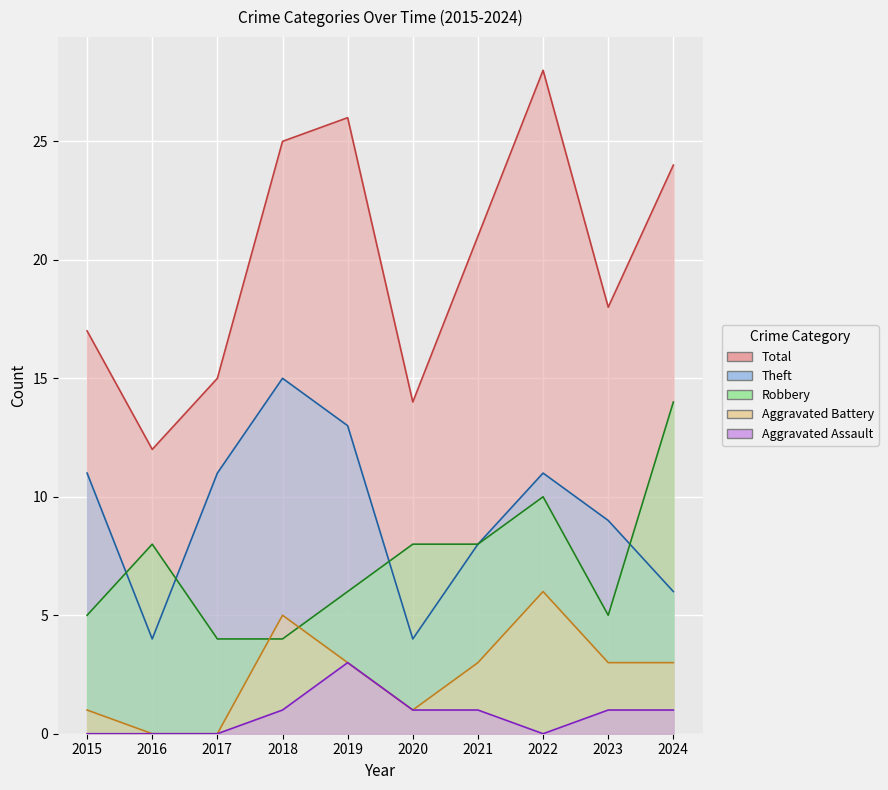

At which category is the sum across all series the highest?

2022